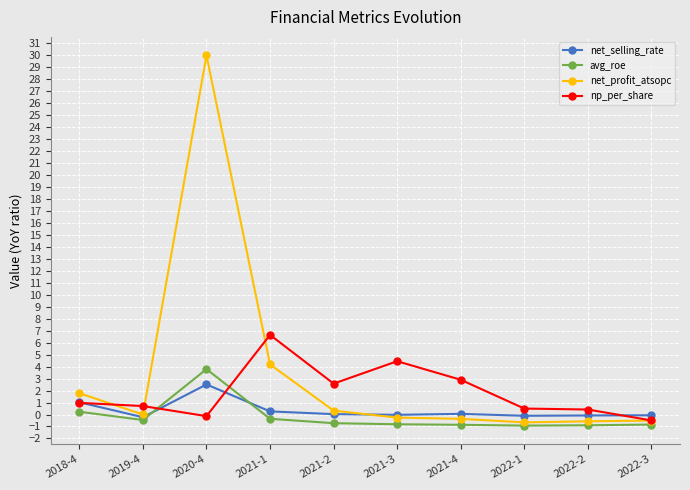

At which category does net_profit_atsopc reach its first local peak?

2020-4